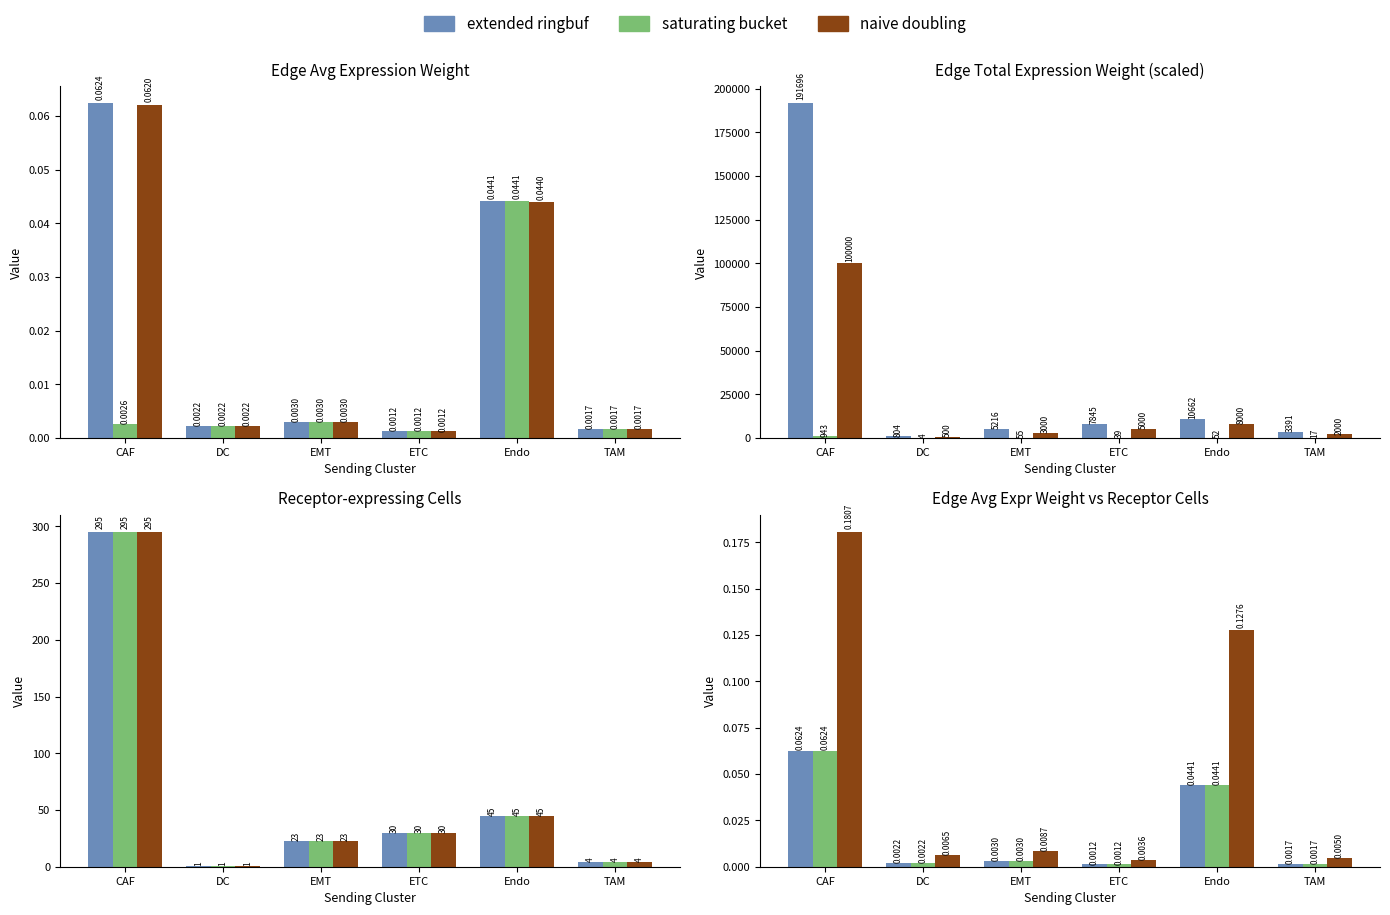

What is the sum of the saturating bucket values at CAF and ETC?

0.1